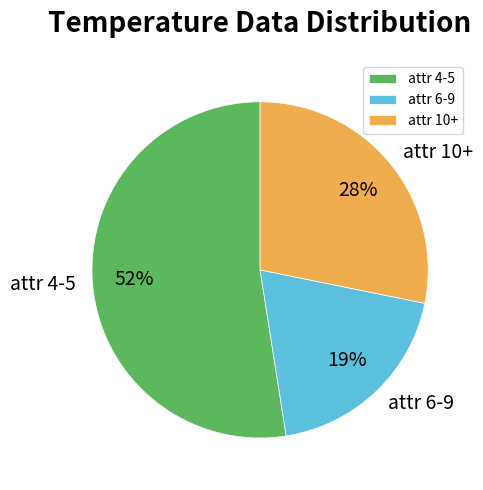

The attr 10+ slice represents 28% of the pie. True or false?

True